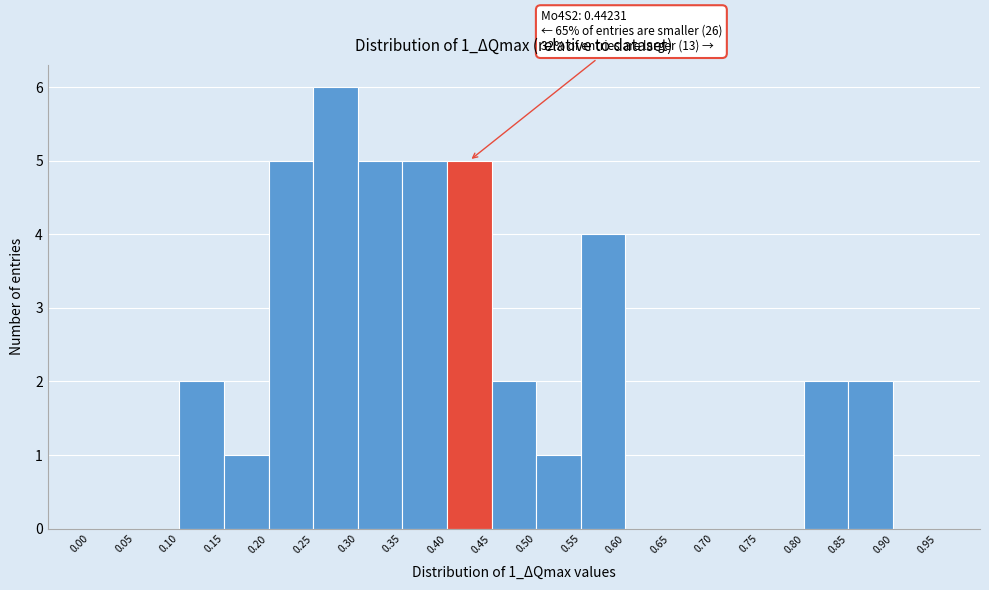

Which range on the x-axis has the tallest bar?

0.25 to 0.30